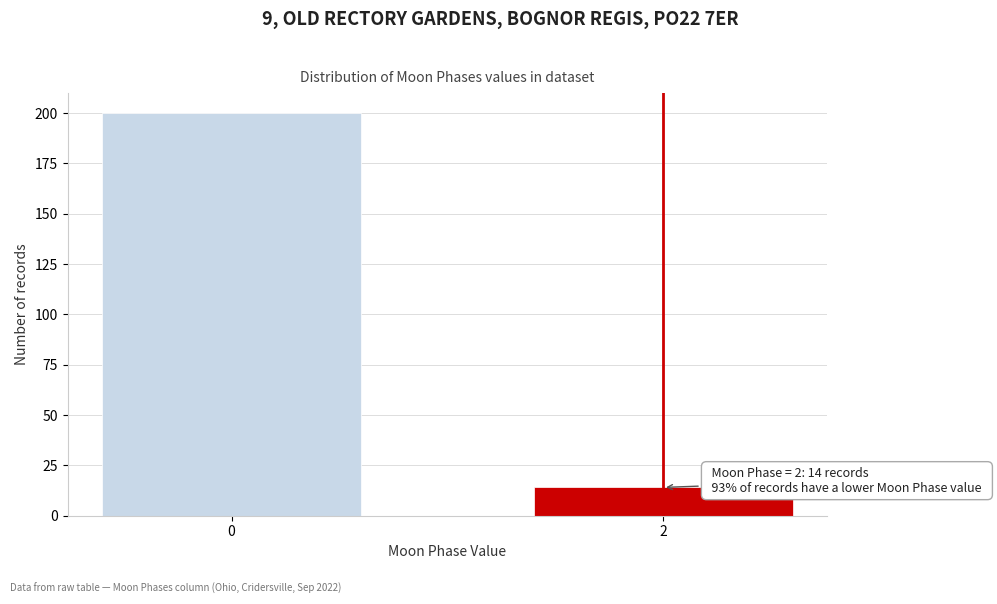

Reading left to right, extract all data points from this chart.

0=200	2=14